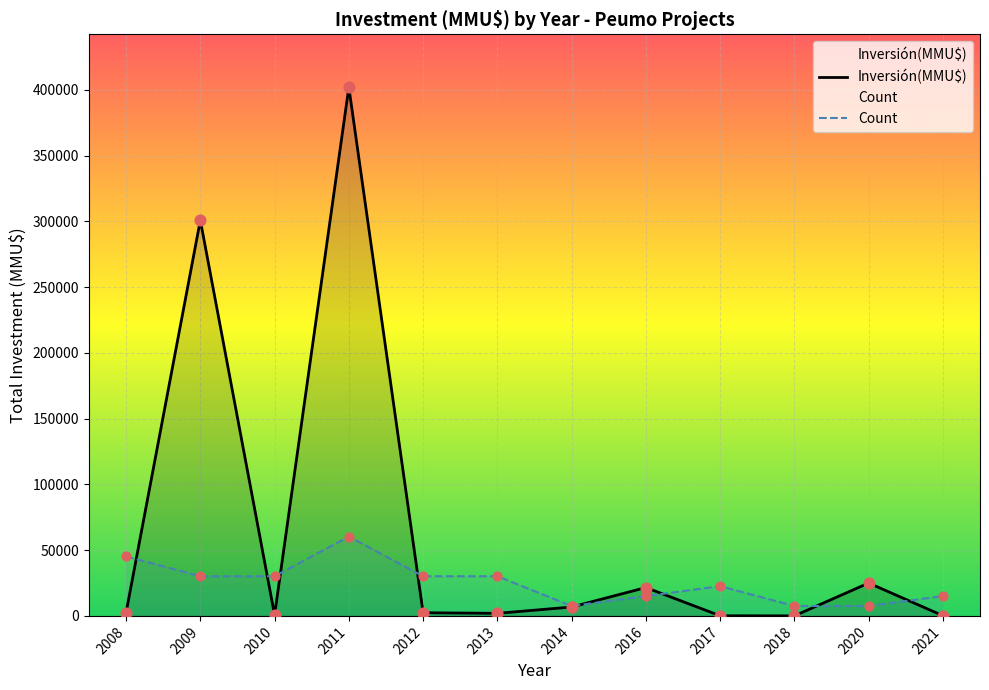

Which series reaches the maximum Y coordinate?

Inversión(MMU$)